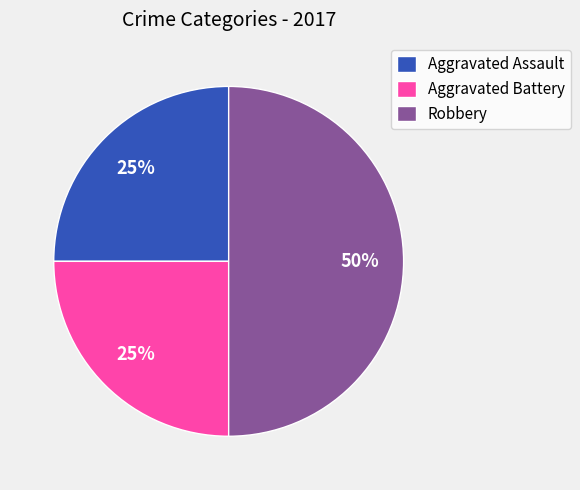

To the nearest percent, what is the combined percentage of Aggravated Assault and Robbery?

75%